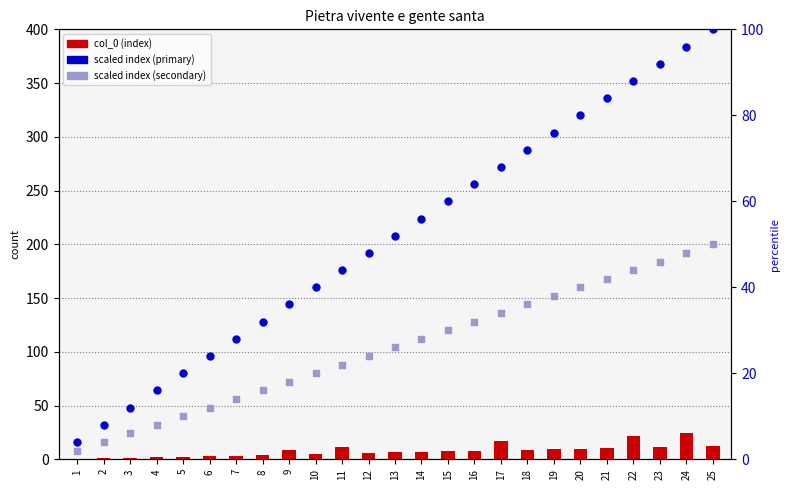

What is the total value across all series at 22?

154.0